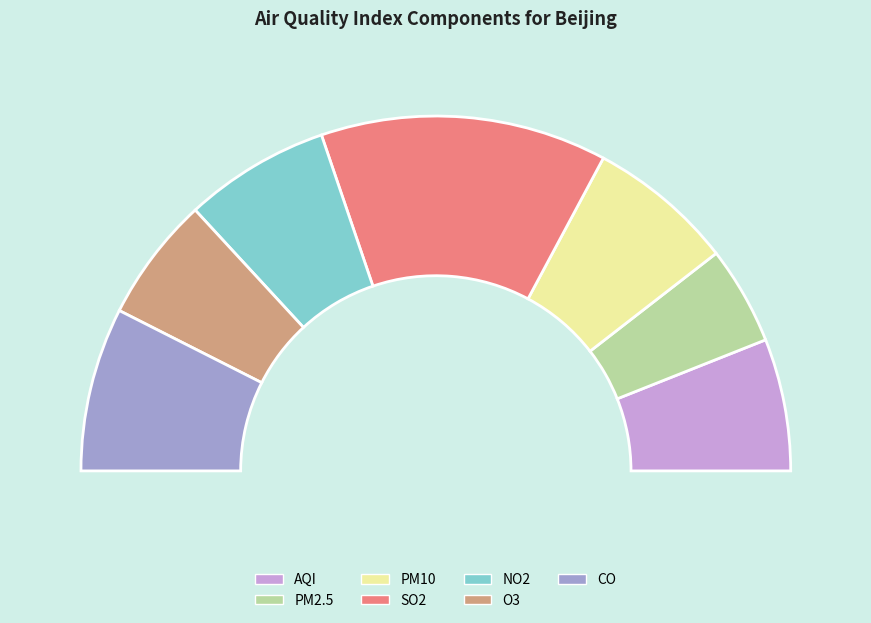

Count the number of slices in the pie.

7